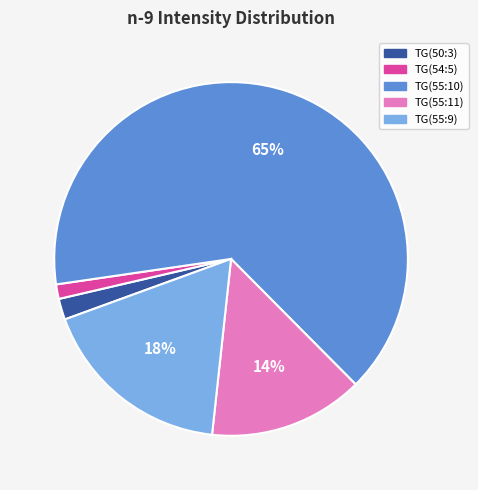

Which slice is the smallest?

TG(54:5)